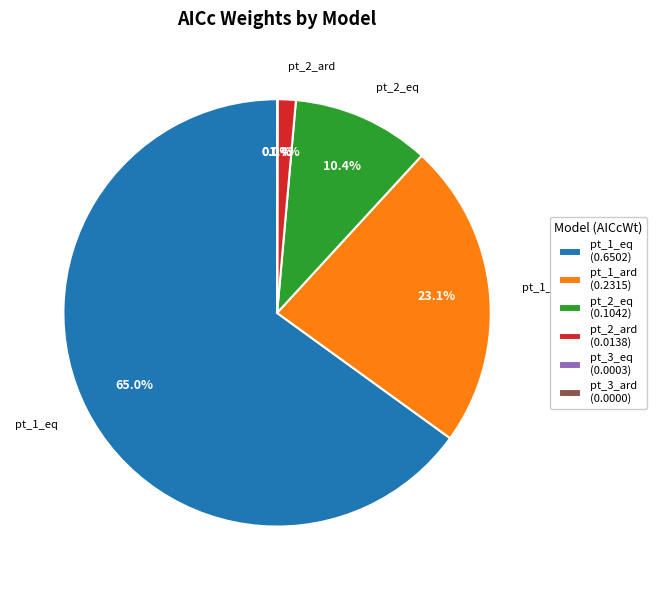

Which category has the biggest portion of the pie?

pt_1_eq